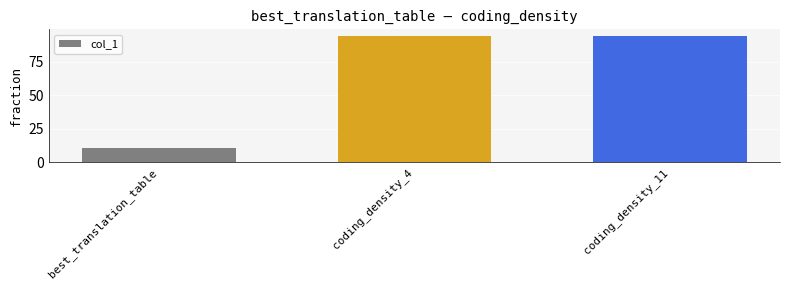

What is the average value?

66.6